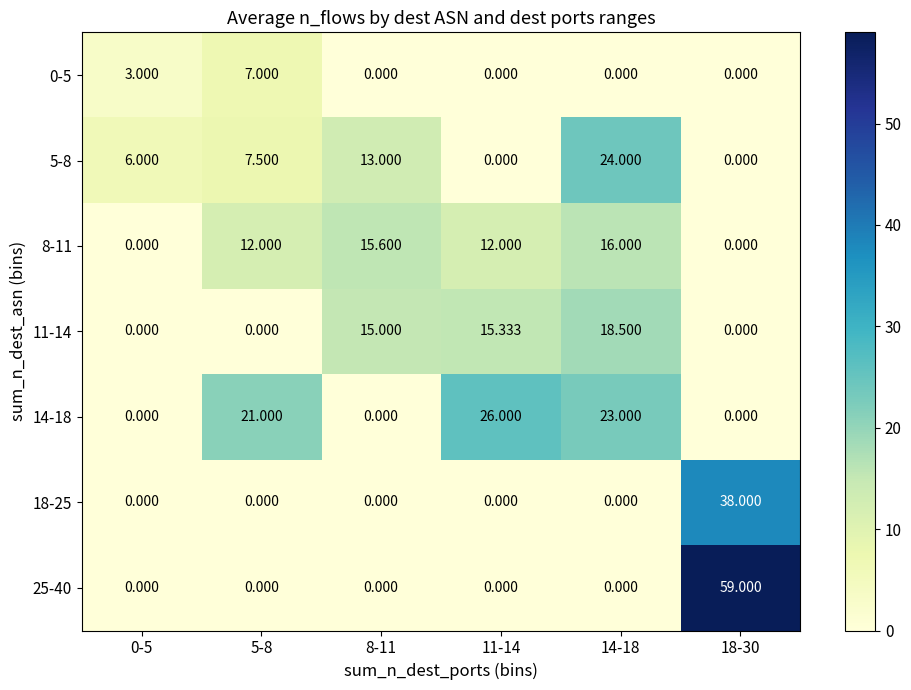

How many values in 8-11 are above zero?

4